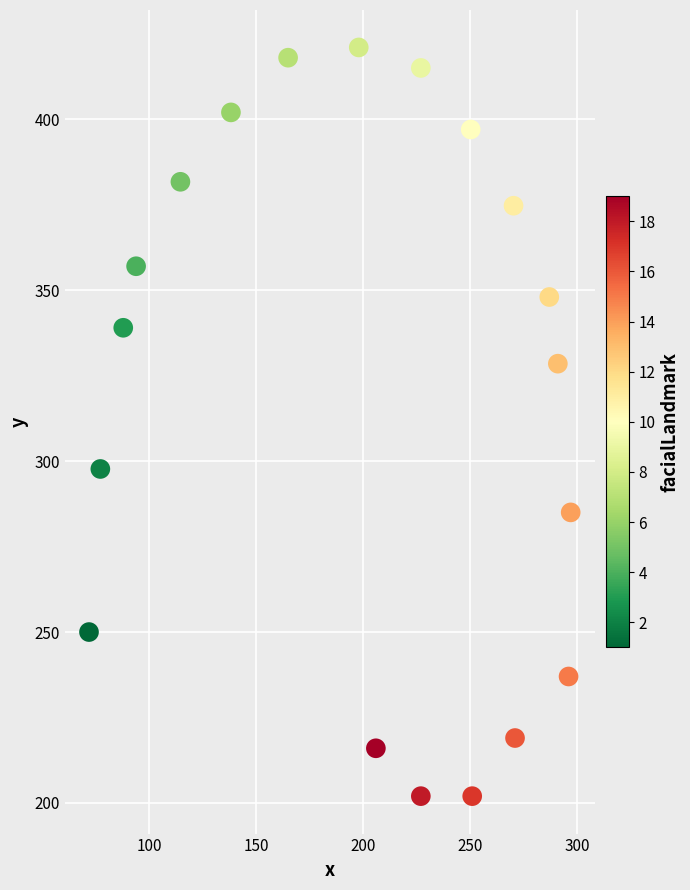

What is the range of X values (max minus min)?

225.0